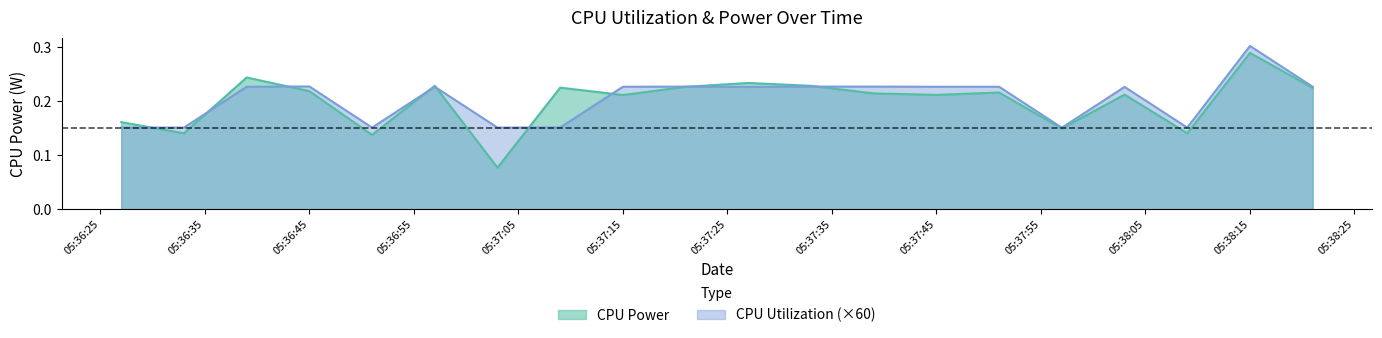

List the series in order of their peak value, lowest first.

CPU Power, CPU Utilization (×60)